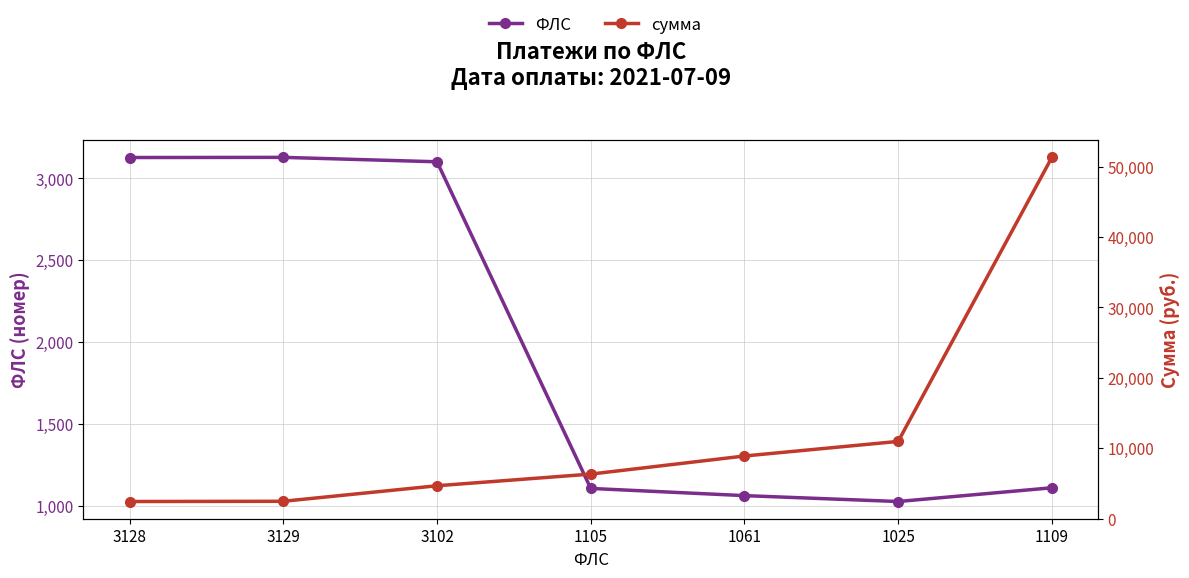

What is the average value of the сумма series?

12424.3